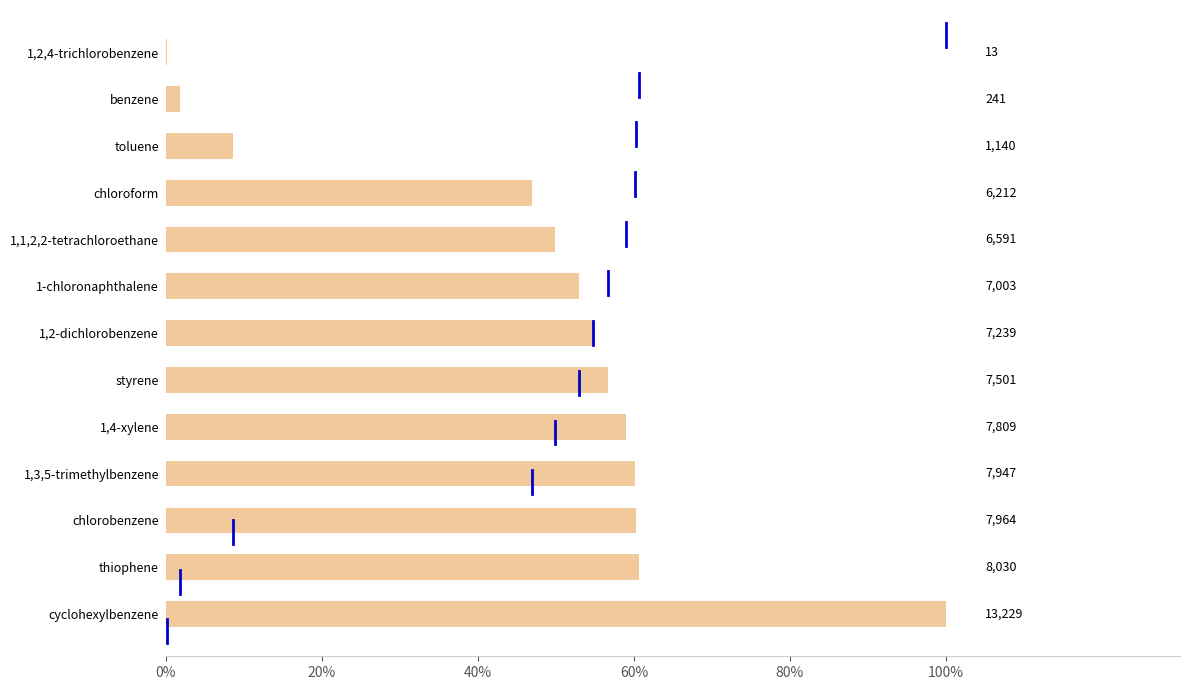

What is the greatest value displayed?

100.0